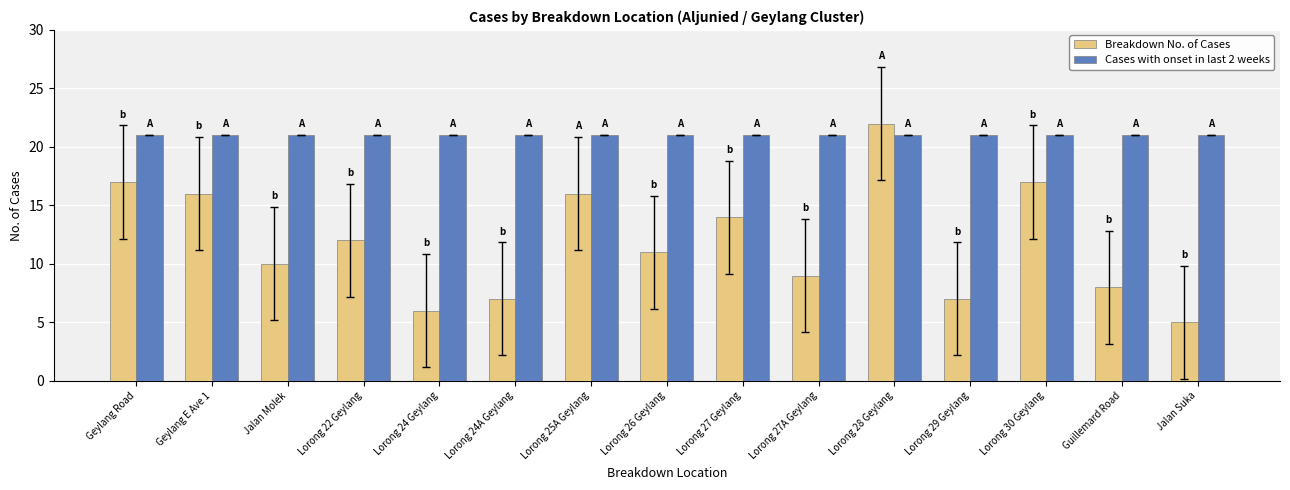

The value of Cases with onset in last 2 weeks at Jalan Molek is 21. True or false?

True